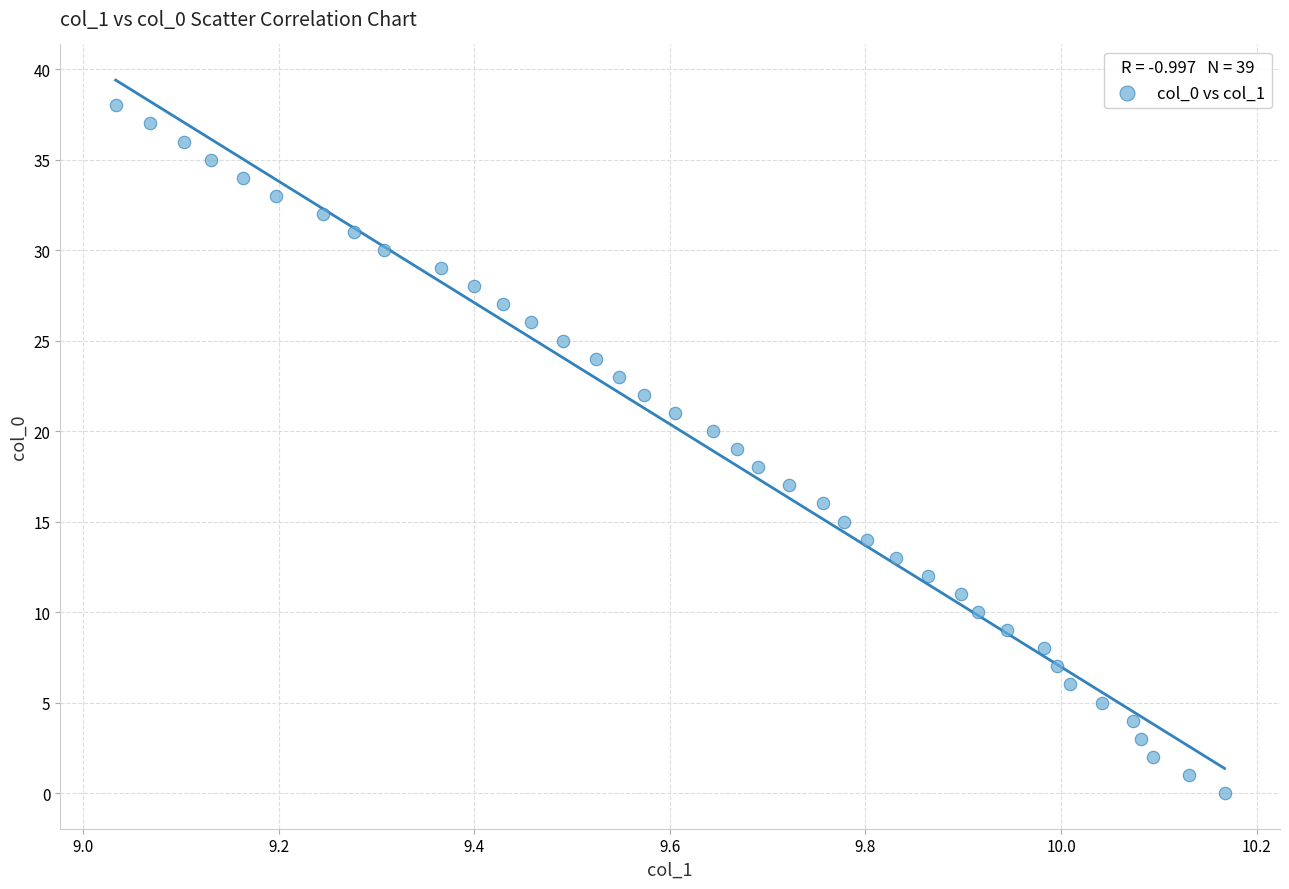

What is the range of Y values (max minus min)?

38